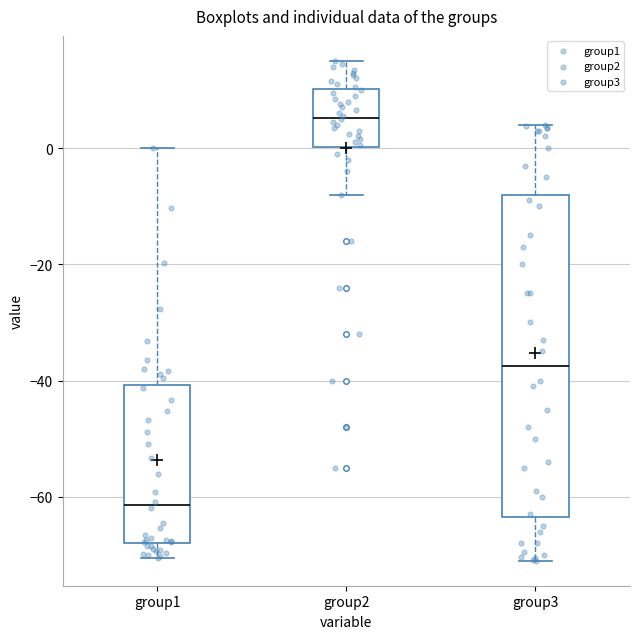

Where does the lower whisker of the box for group3 end on the y-axis? The values are not printed on the chart, so give them approximately, as read against the axis.

-70